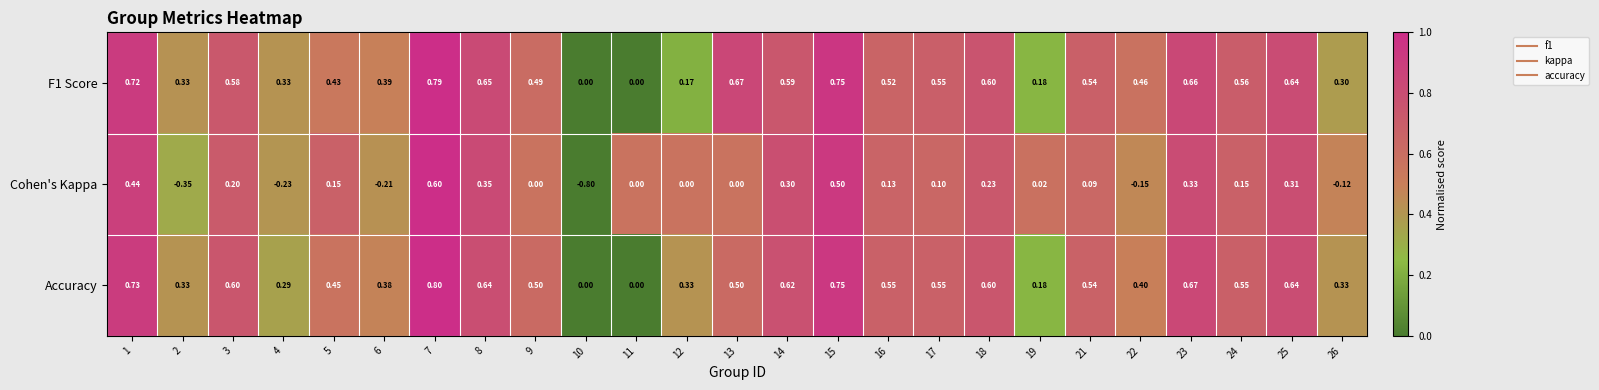

At which category is the sum across all series the highest?

7